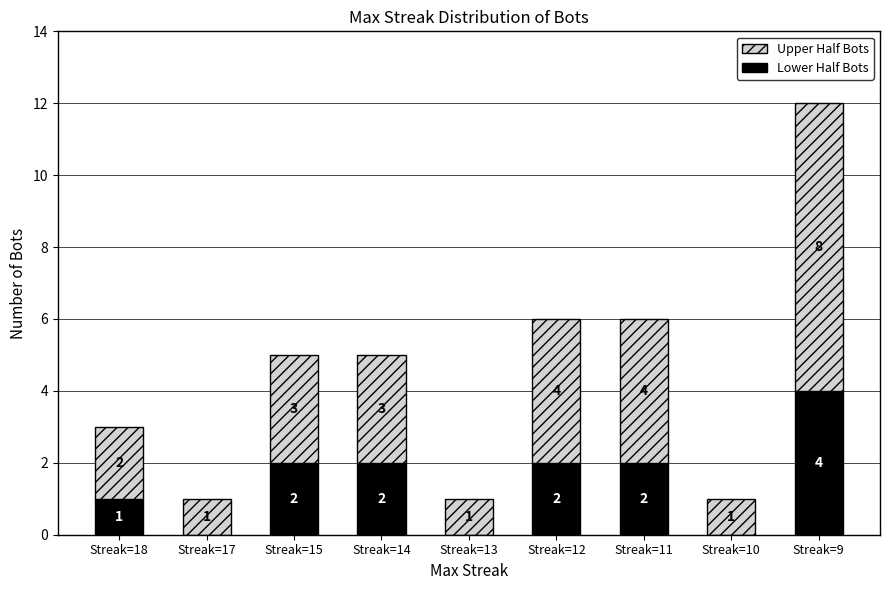

At which category is the sum across all series the highest?

Streak=9